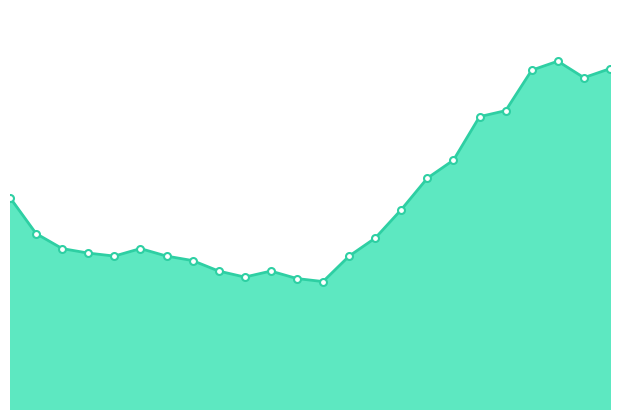

True or false: there are more than 2 points higher than both neighbors.

True